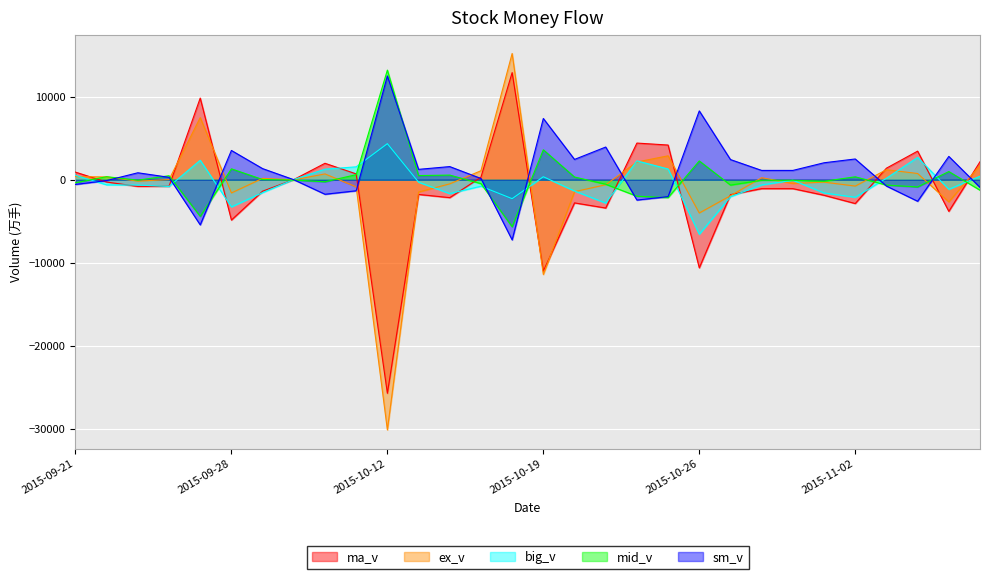

True or false: ma_v has a value of -1068.0 at 2015-10-29.

True